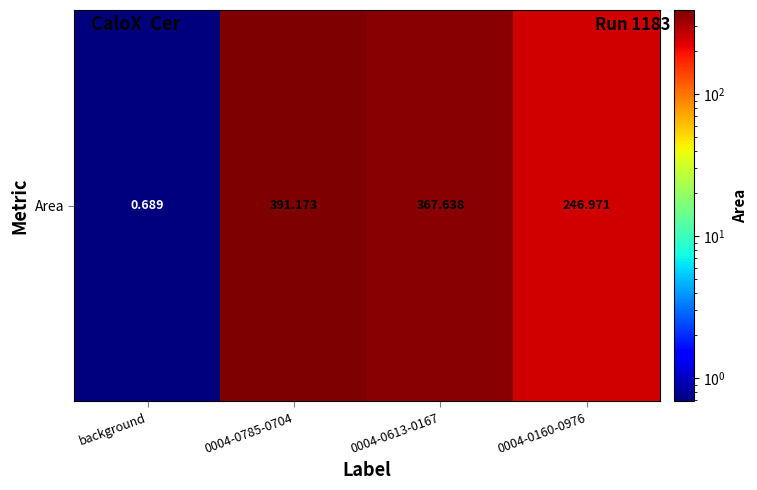

True or false: the data shows 250.4 at 0004-0613-0167.

False